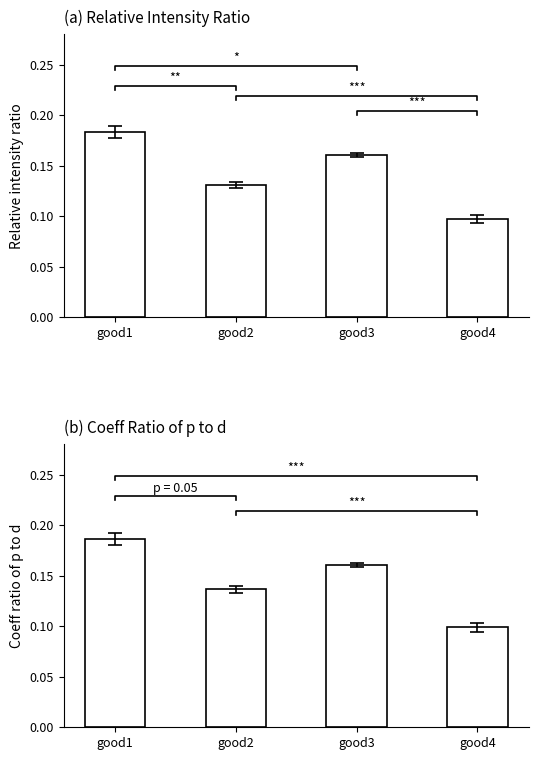

How many Coeff ratio of p to d values are between 0 and 1?

4